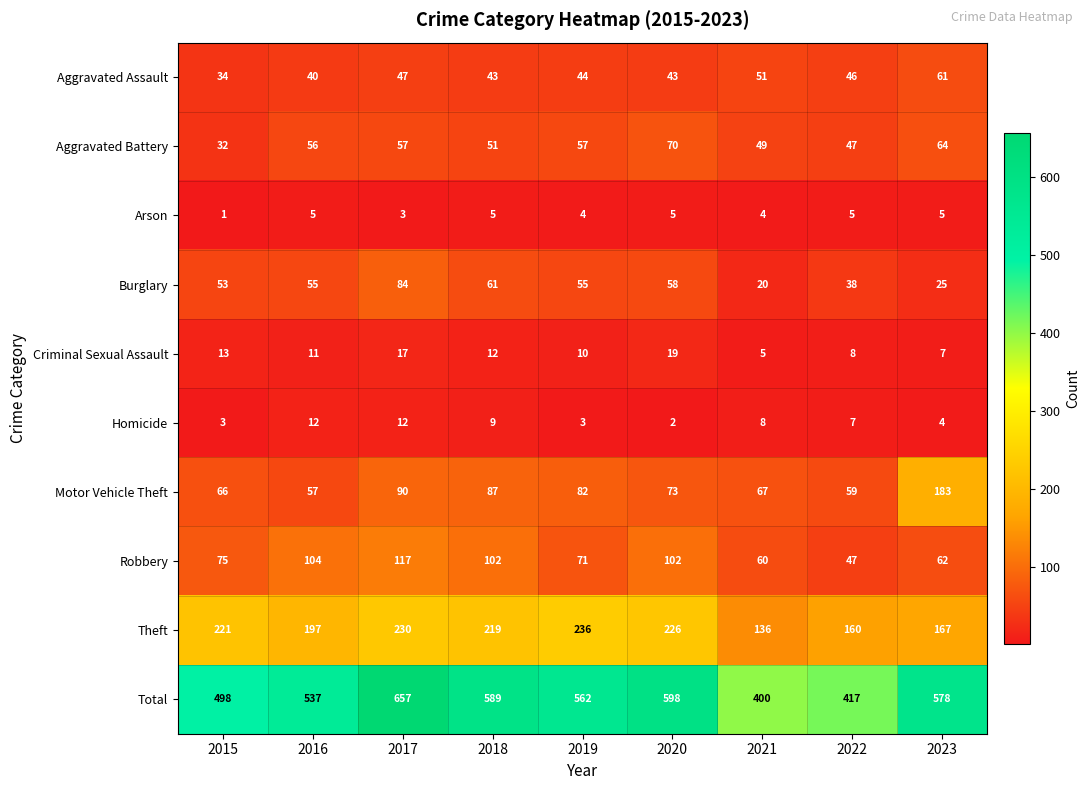

Where does the Total series first go above 562?

2017